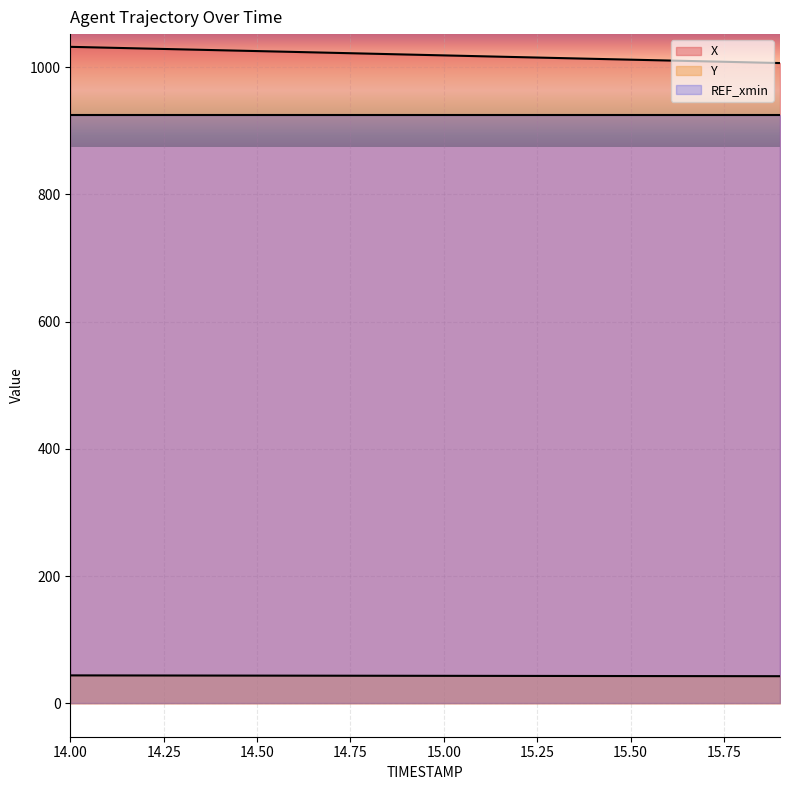

Which category has the highest value in the Y series?

14.0